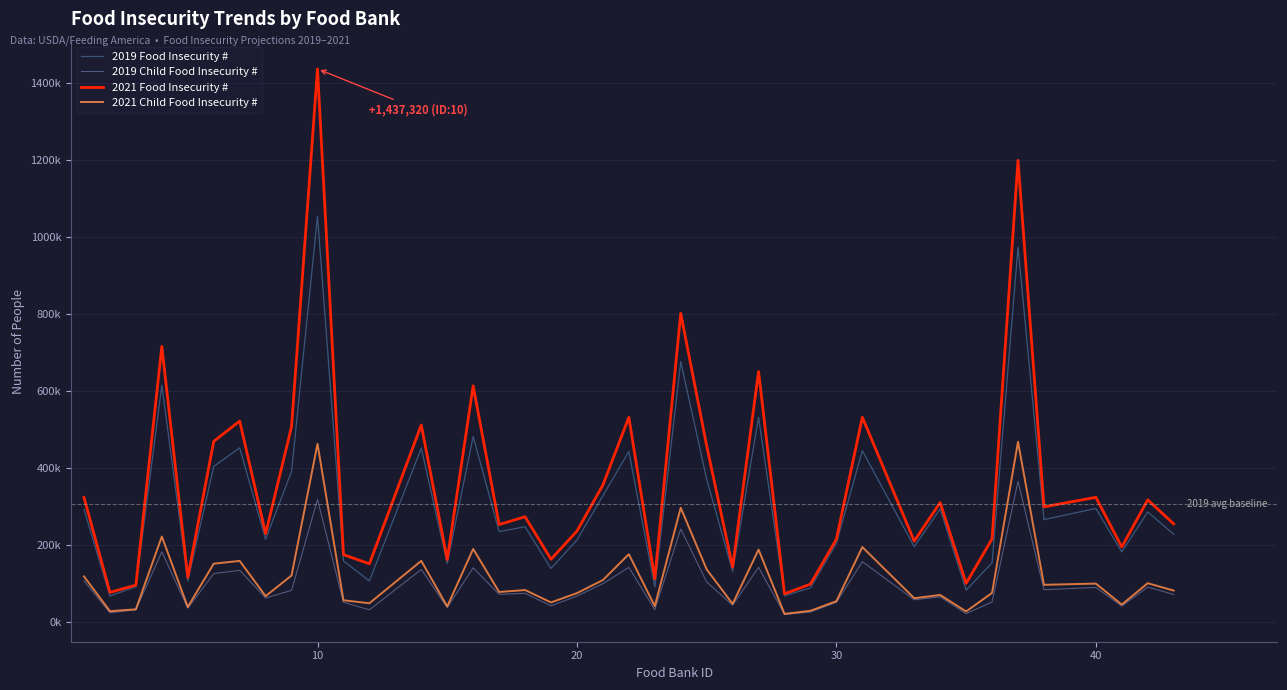

Does the chart display data point markers on the line(s)?

No